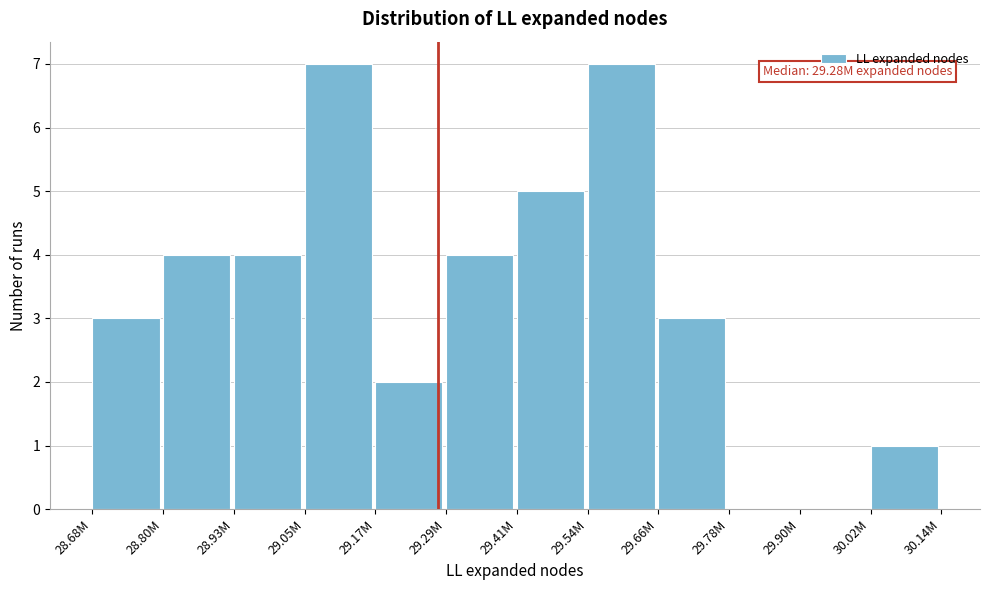

Reading right to left, extract all data points from this chart.

30.02M=1	29.90M=0	29.78M=0	29.66M=3	29.54M=7	29.41M=5	29.29M=4	29.17M=2	29.05M=7	28.93M=4	28.80M=4	28.68M=3